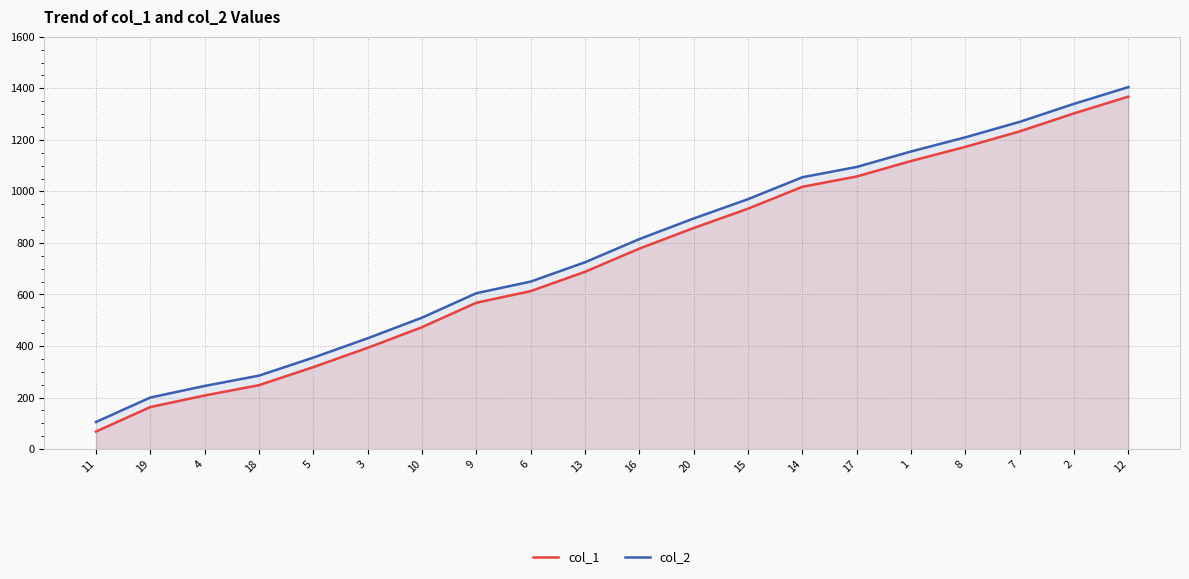

Which label corresponds to the largest value in the chart?

12